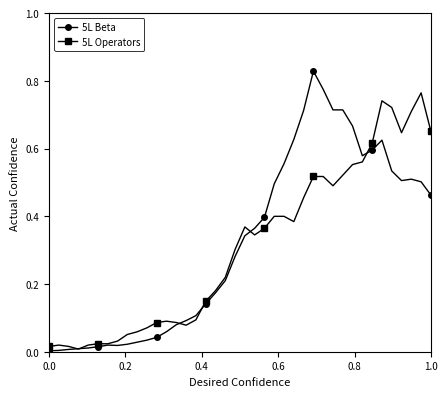

True or false: 5L Operators has more than 0 points higher than both neighbors.

True